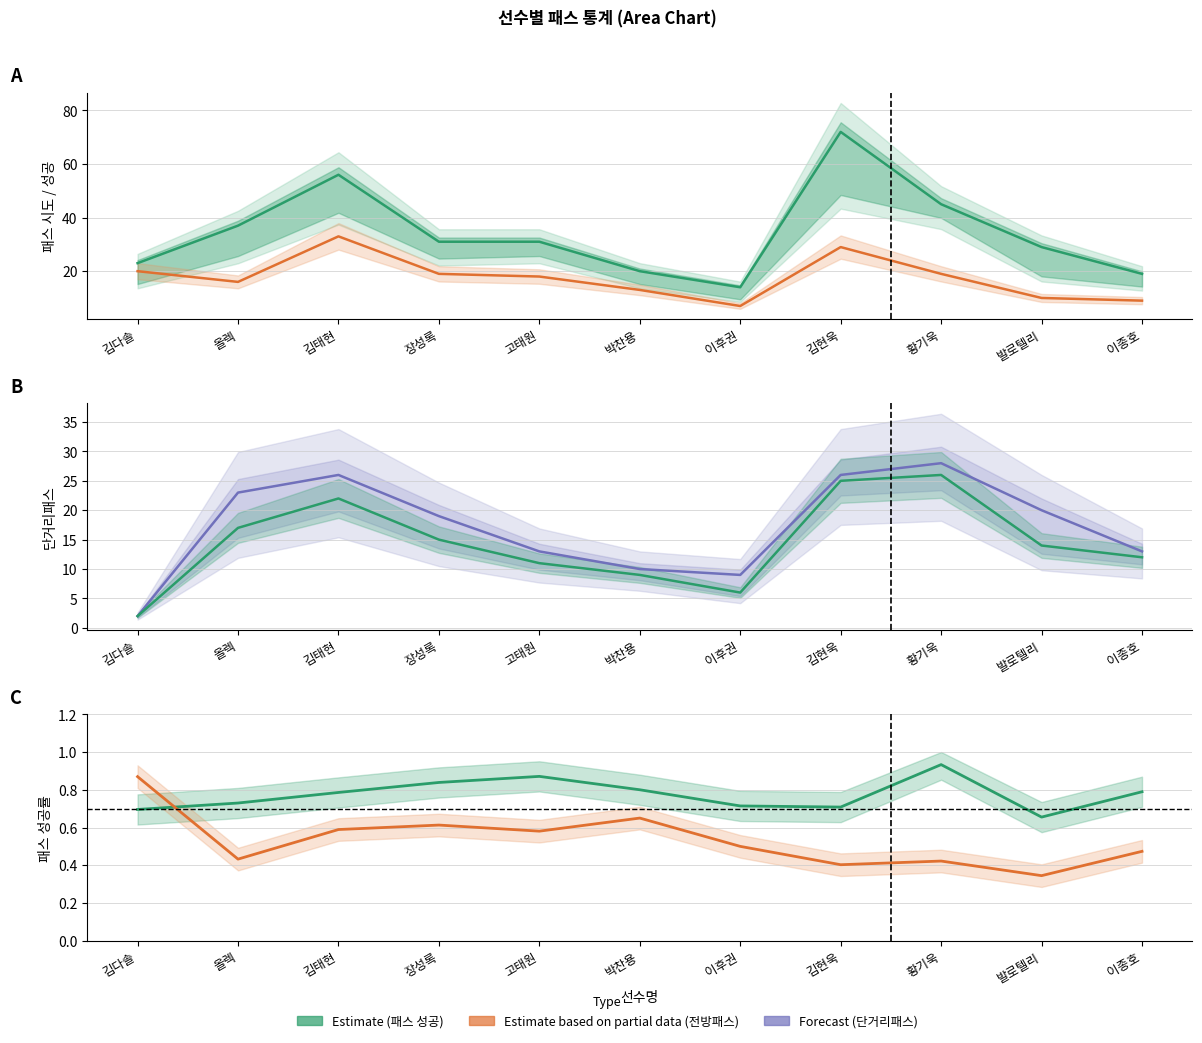

The value of 전방패스 비율 at 고태원 is 0.6. True or false?

True